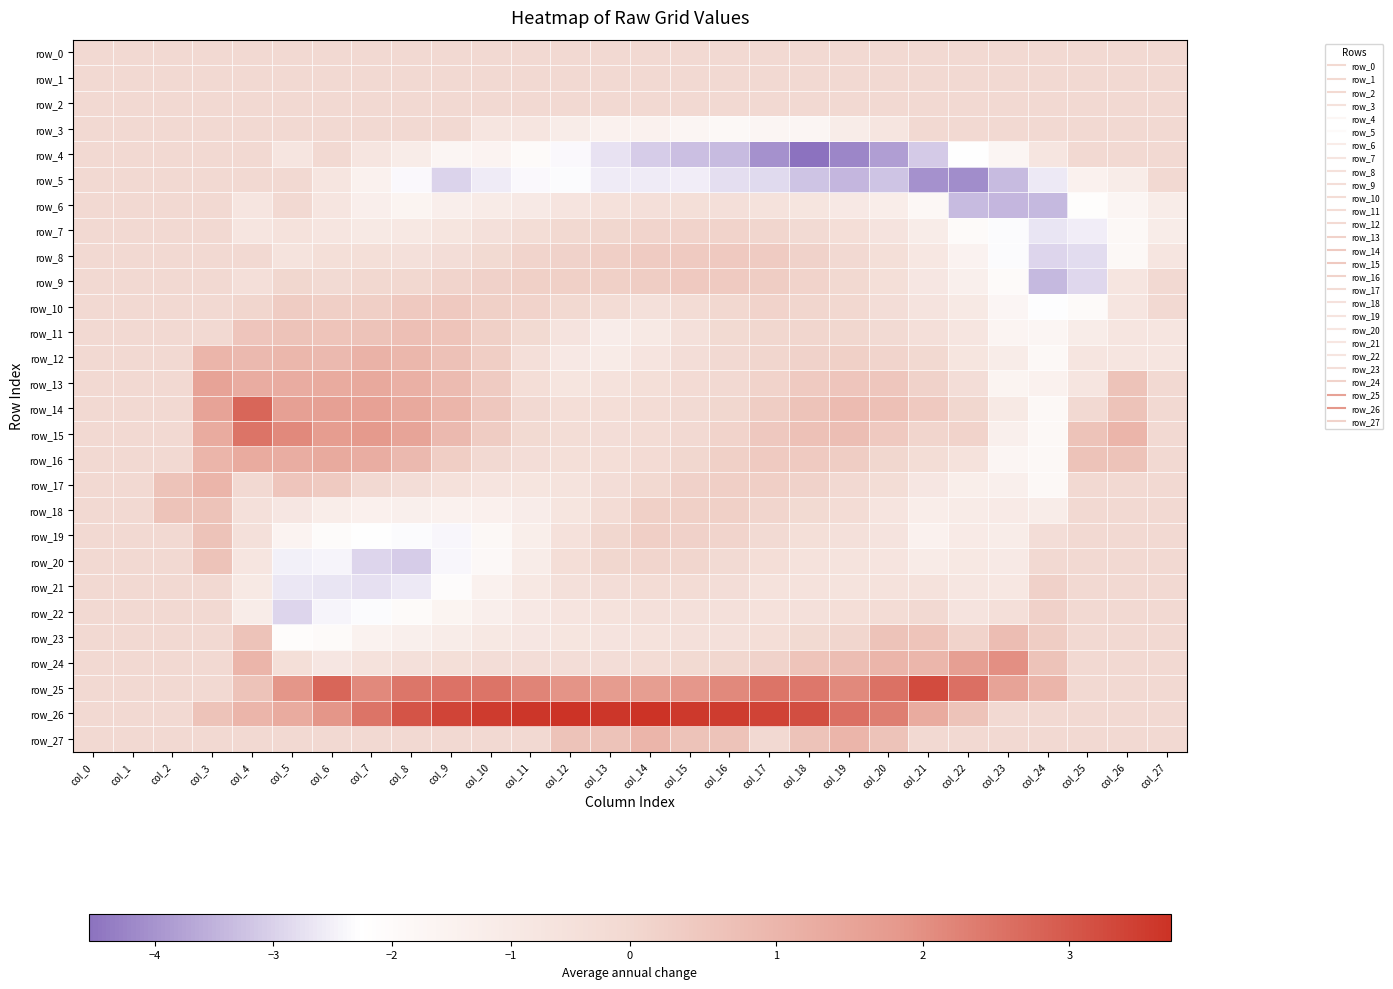

Which series has the largest total across all categories?

row_26